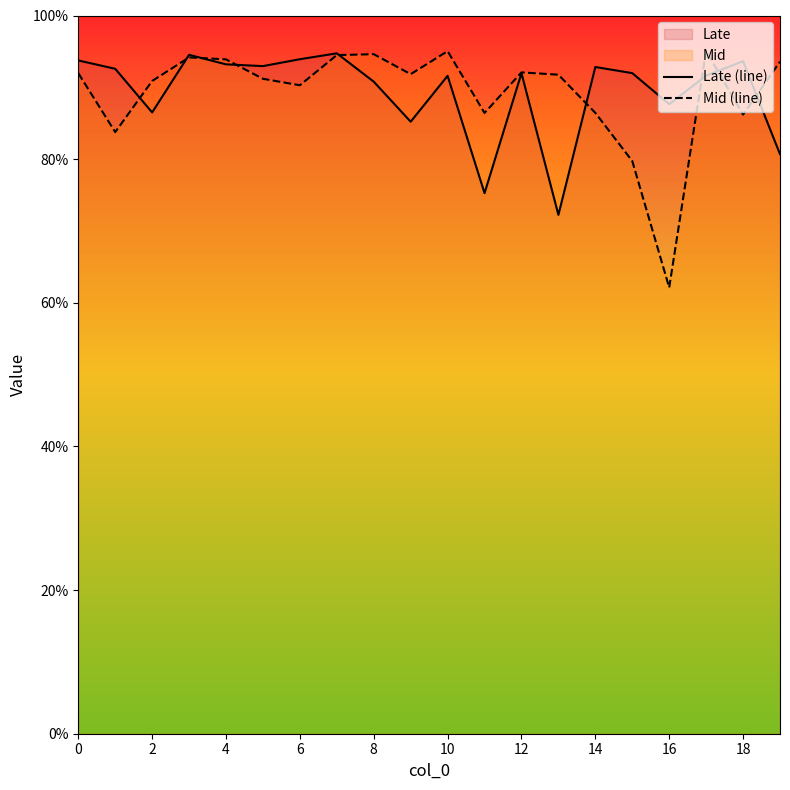

True or false: Mid (line) has more than 1 interior local peaks.

True